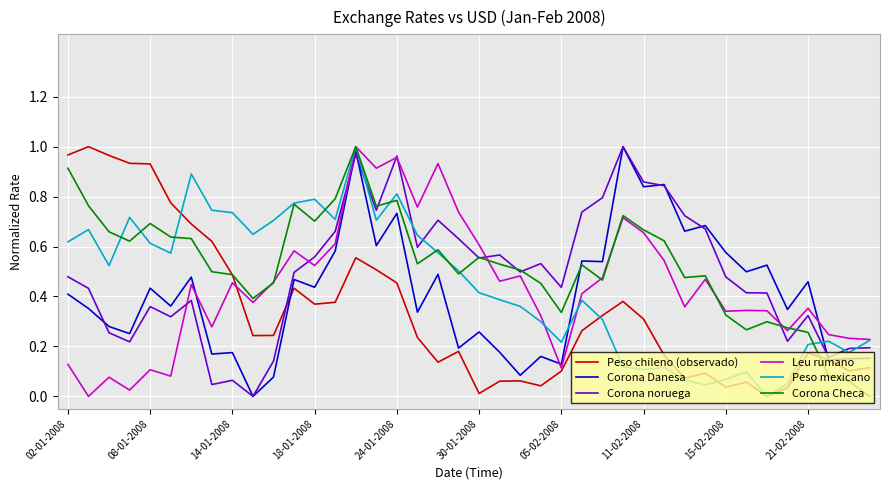

How many lines are shown in the chart?

6